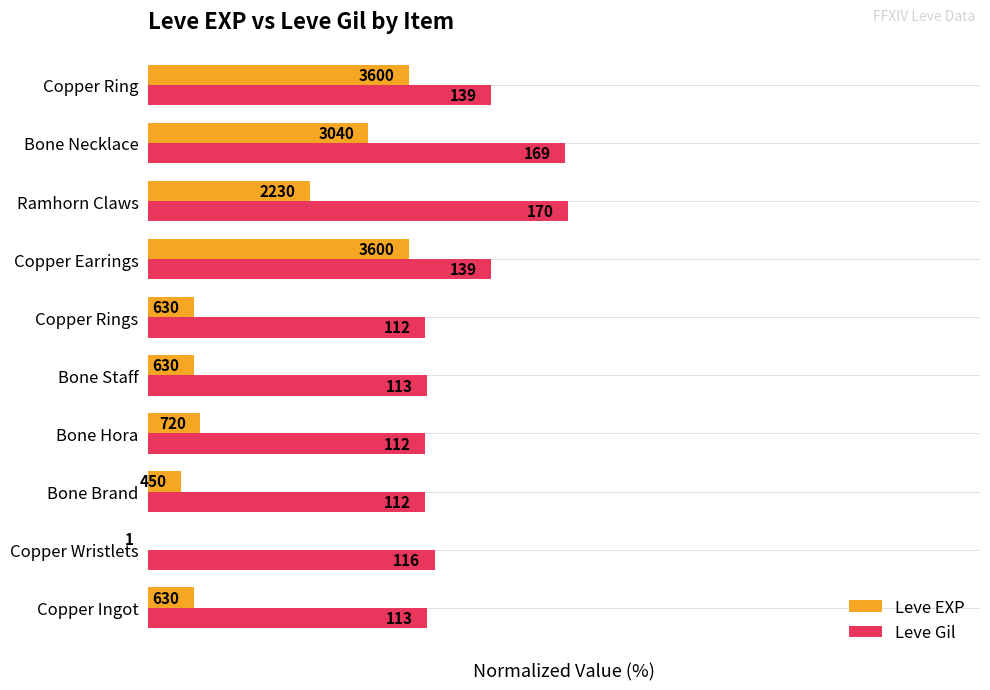

What are all the series names shown in the legend?

Leve EXP, Leve Gil